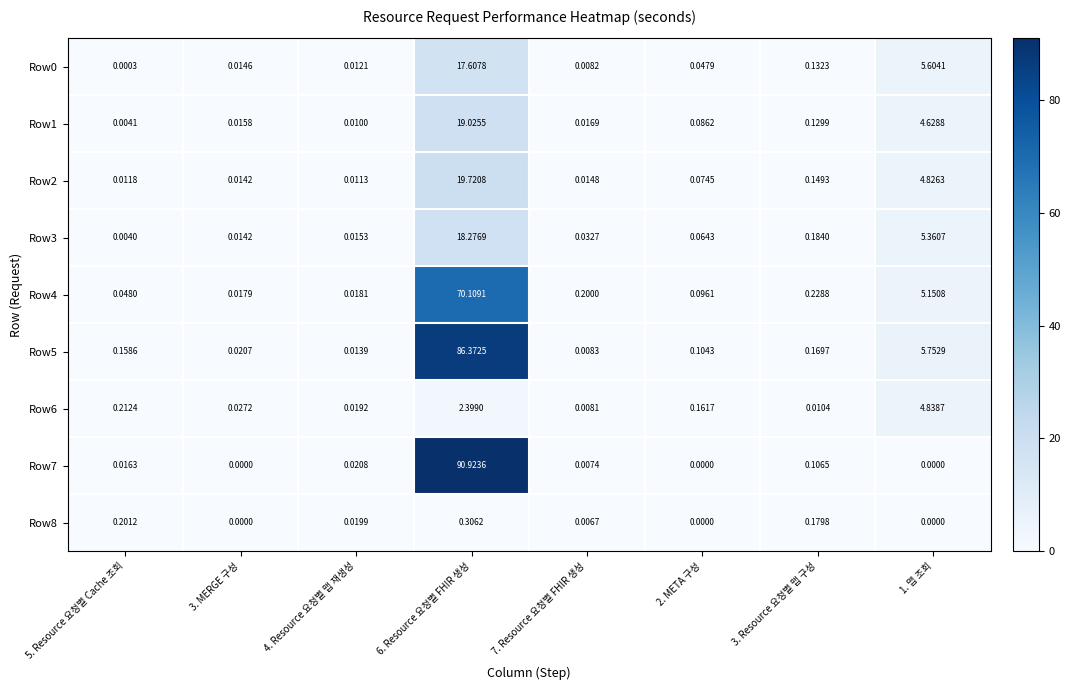

Is the value of Row4 at 3. Resource 요청별 맵 구성 greater than the value of Row1 at 1. 맵 조회?

No